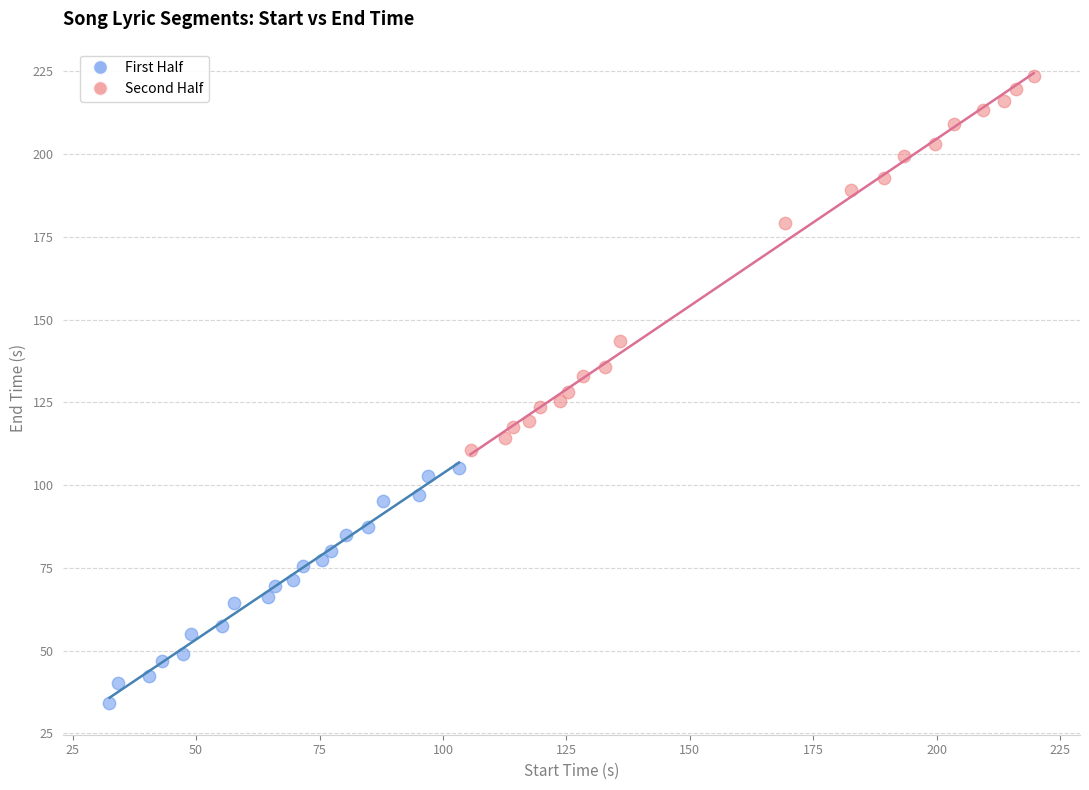

What are all the series names shown in the legend?

First Half, Second Half